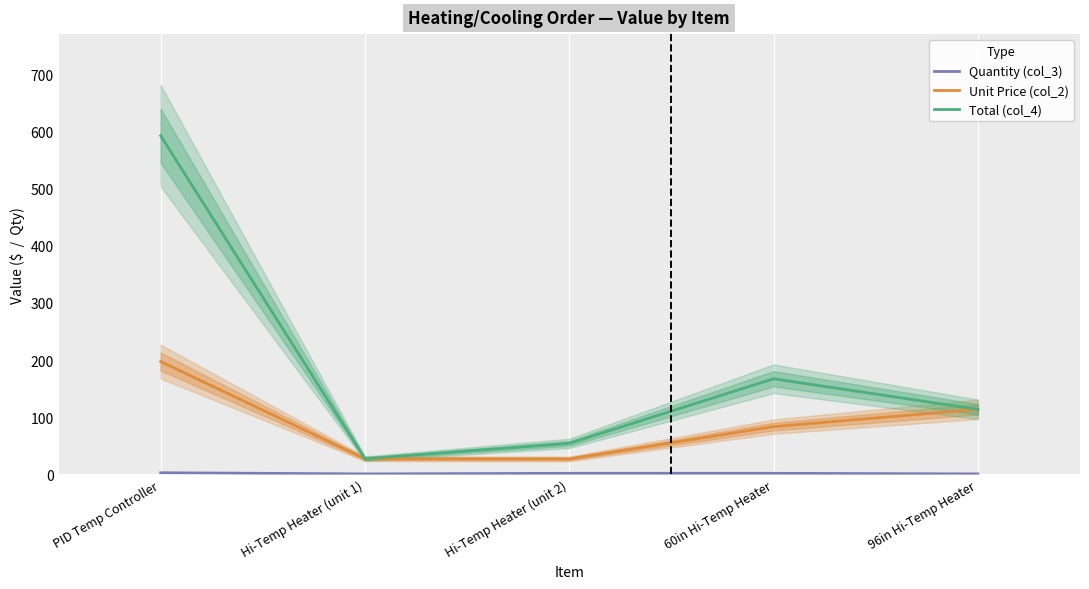

What is the maximum value shown in the chart?

592.4